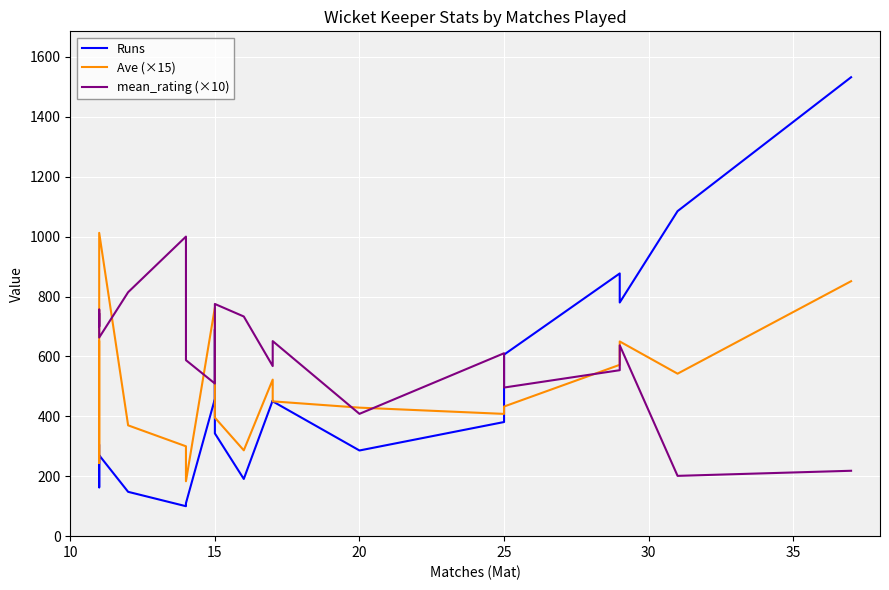

What is the sum of all Runs values?

9475.0